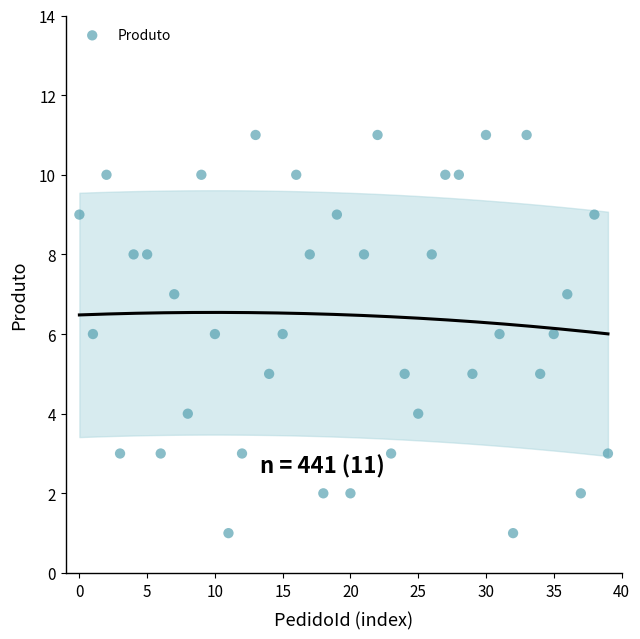

What is the range of Y values (max minus min)?

10